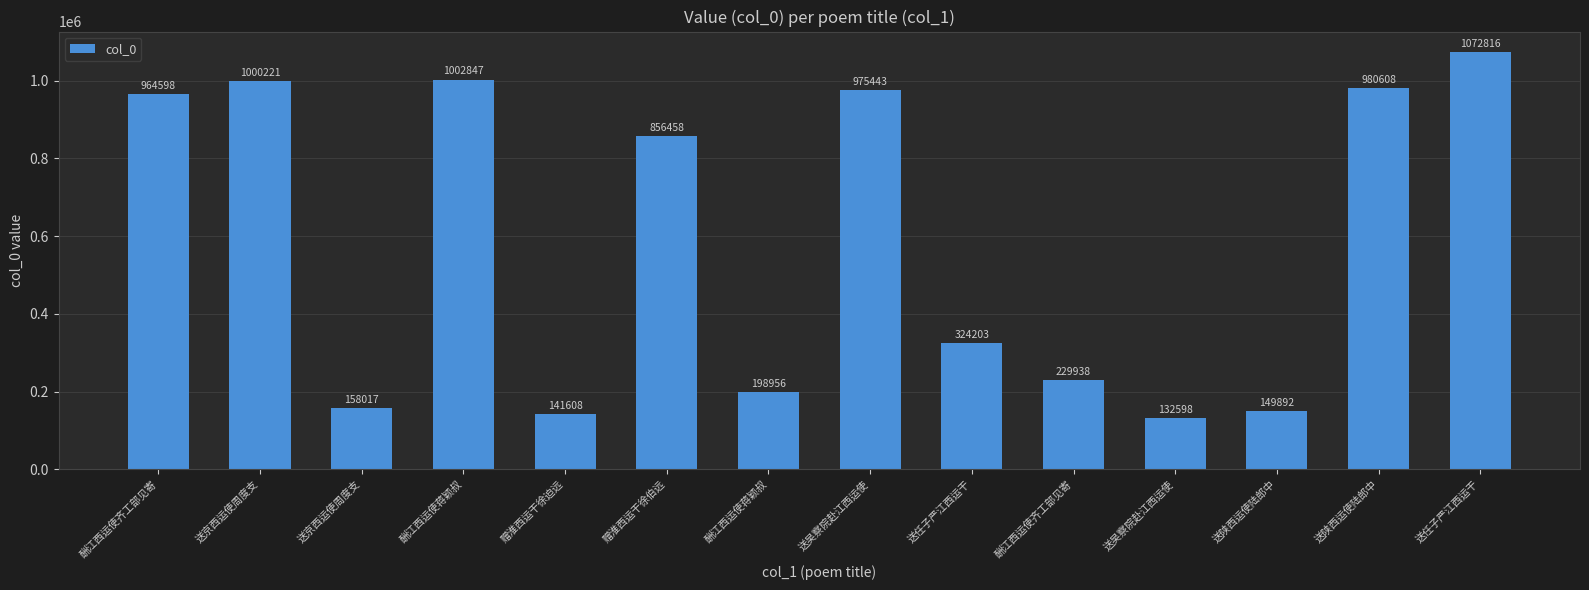

List the labels in order of value, smallest first.

送吴察院赴江西运使, 赠淮西运干徐迫远, 送陕西运使陆郎中, 送京西运使周度支, 酬江西运使蒋颖叔, 酬江西运使齐工部见寄, 送任子严江西运干, 赠淮西运干徐伯远, 酬江西运使齐工部见寄, 送吴察院赴江西运使, 送陕西运使陆郎中, 送京西运使周度支, 酬江西运使蒋颖叔, 送任子严江西运干